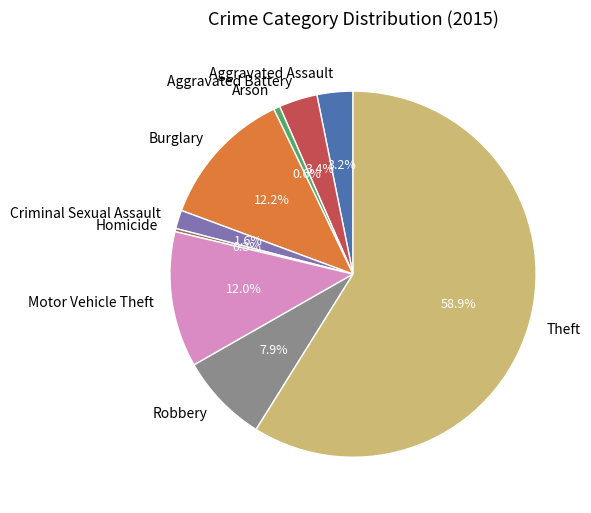

What is the largest slice in the pie chart?

Theft